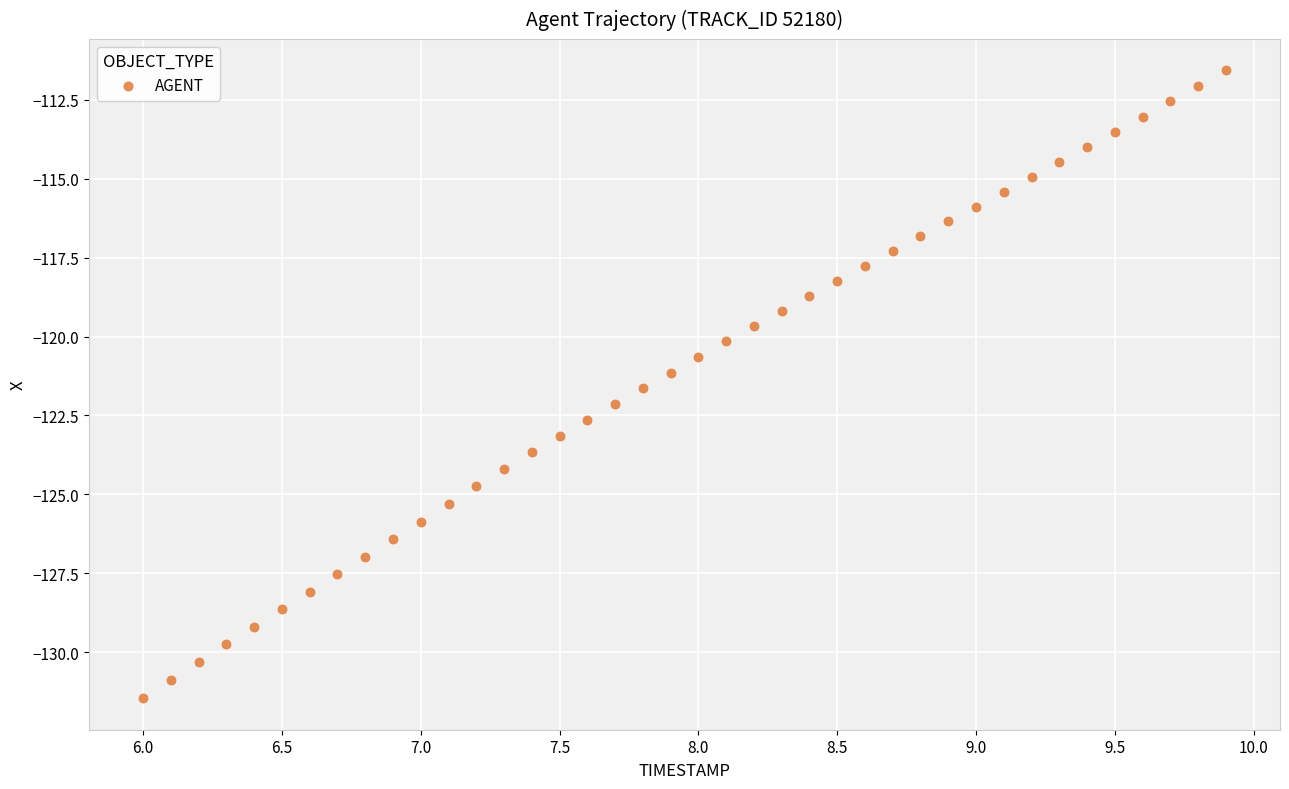

What is the range of Y values (max minus min)?

19.9